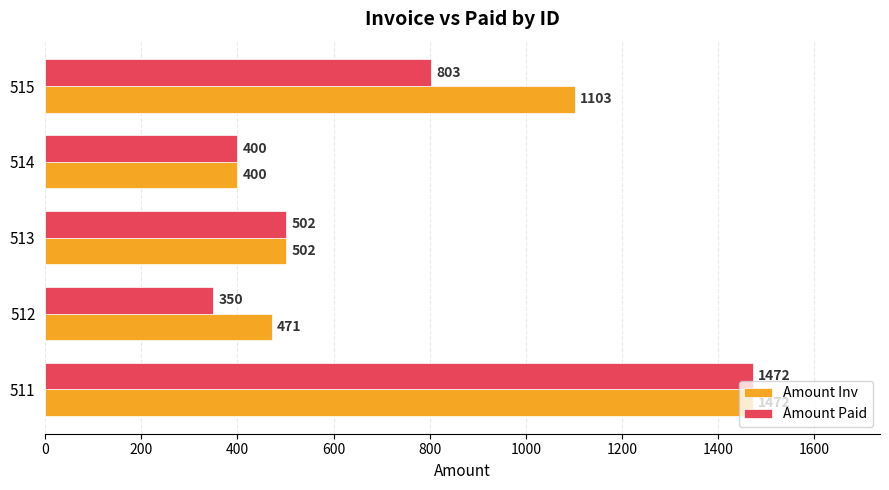

At which label does Amount Paid reach its minimum?

512